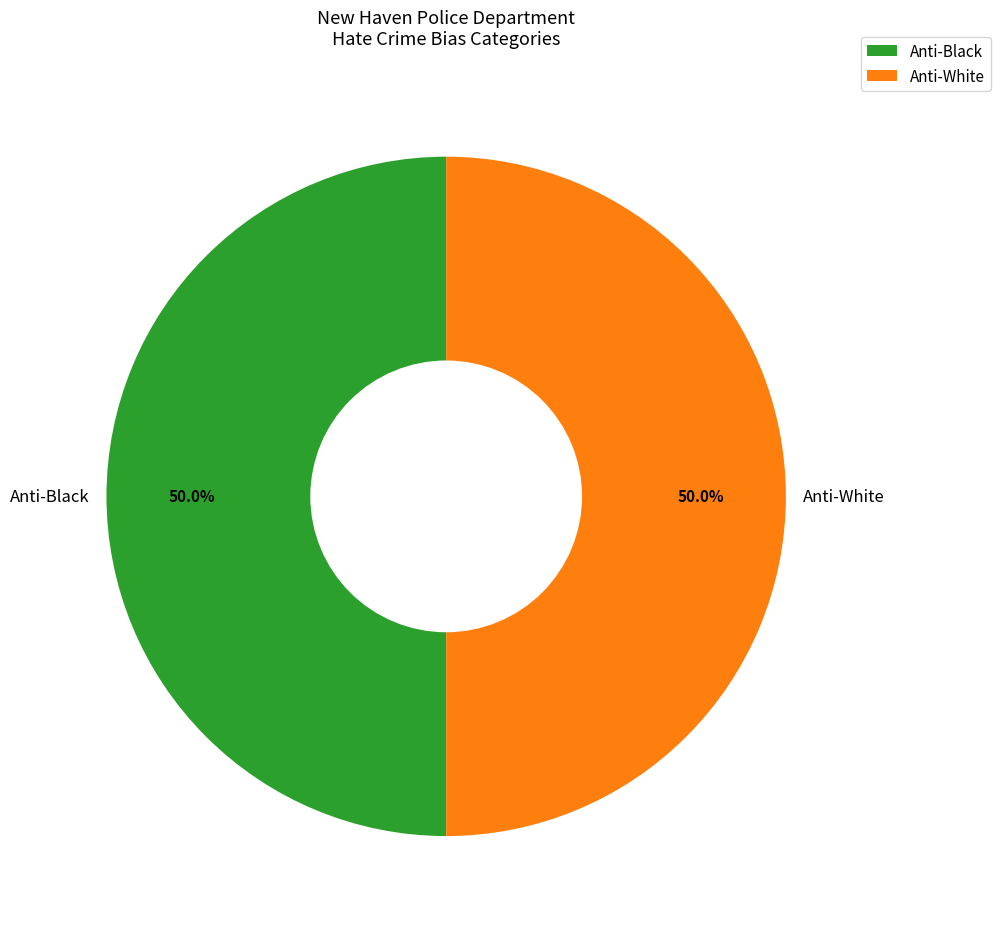

Approximately how many times larger is the value at Anti-White compared to Anti-Black?

1.0